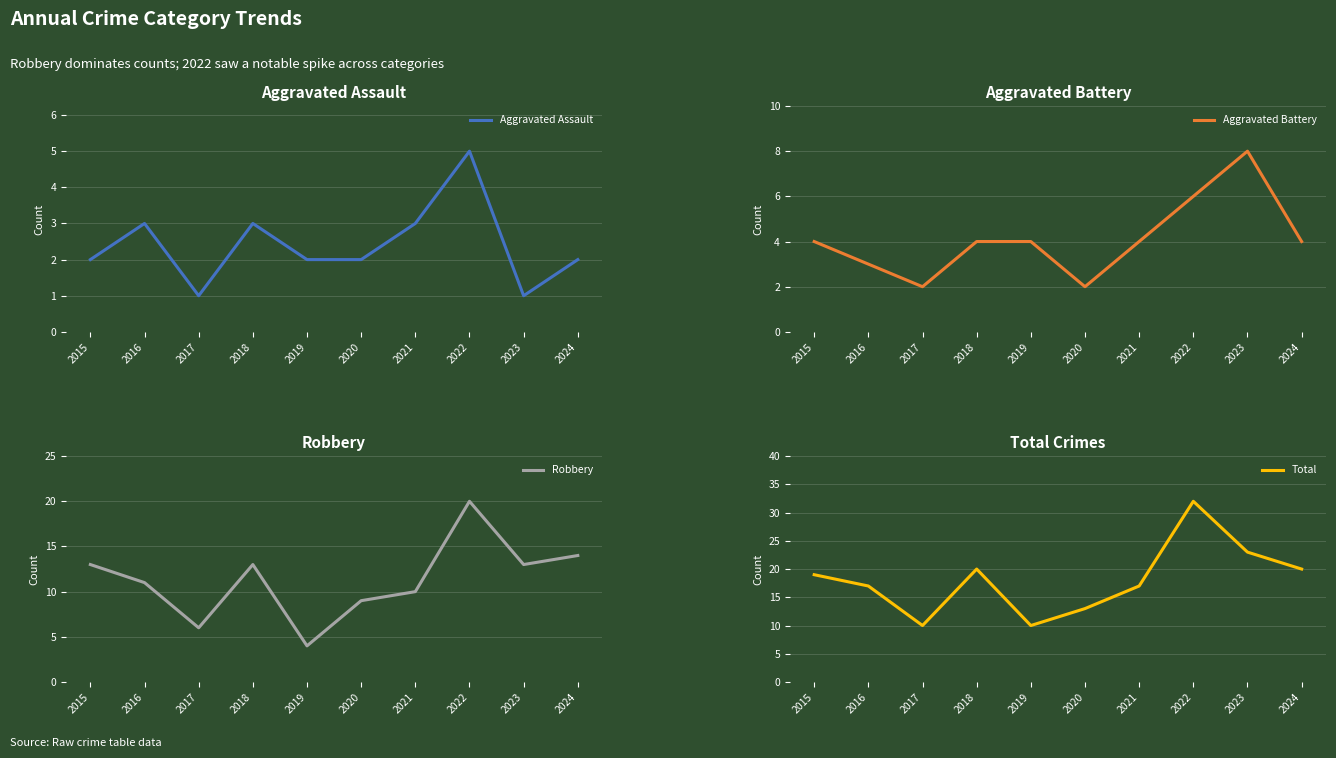

What is the maximum value shown in the chart?

32